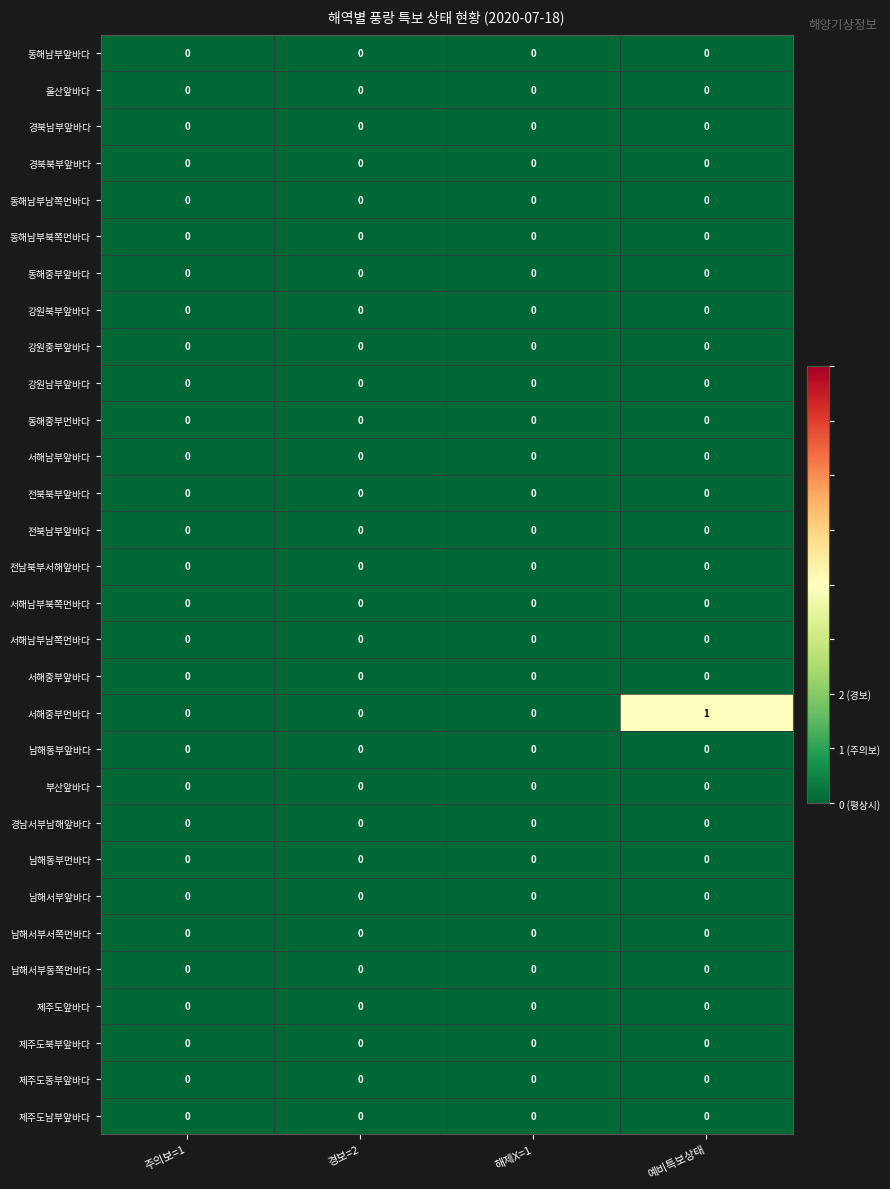

Which series has the largest total across all categories?

서해중부먼바다